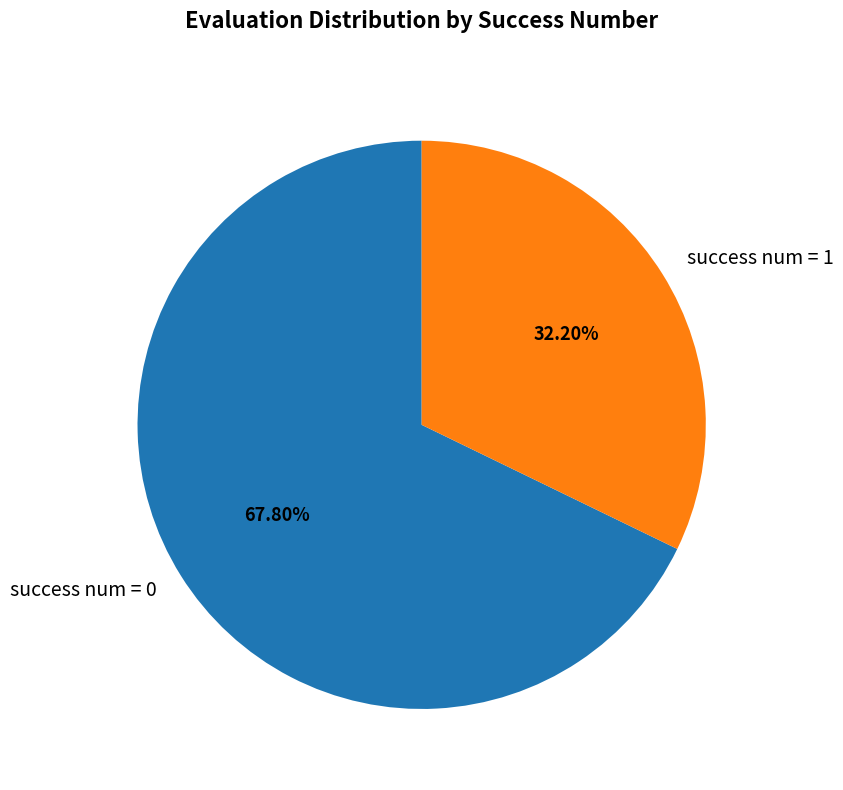

Which slice represents more than half of the pie?

success num = 0